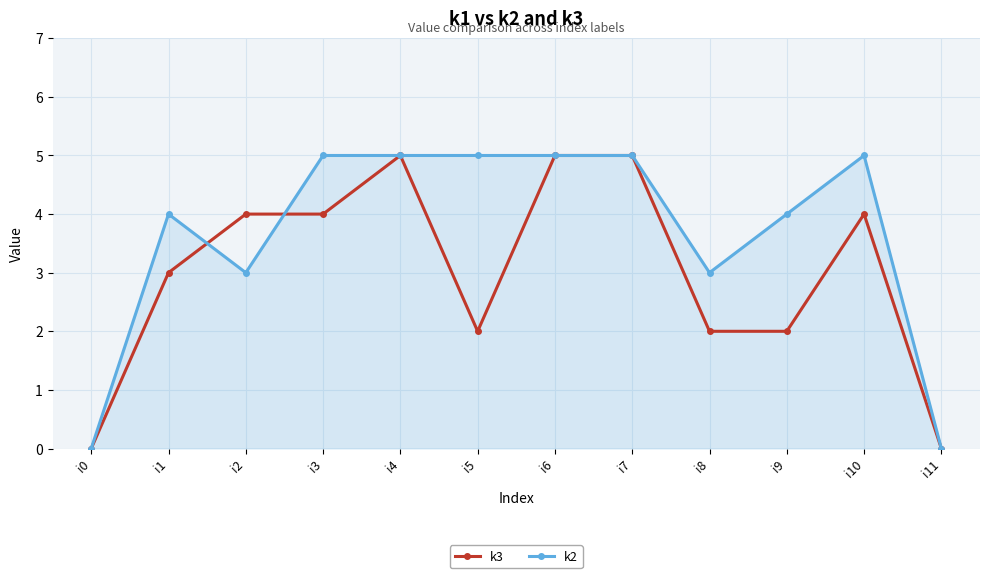

How many series are shown in this chart?

2